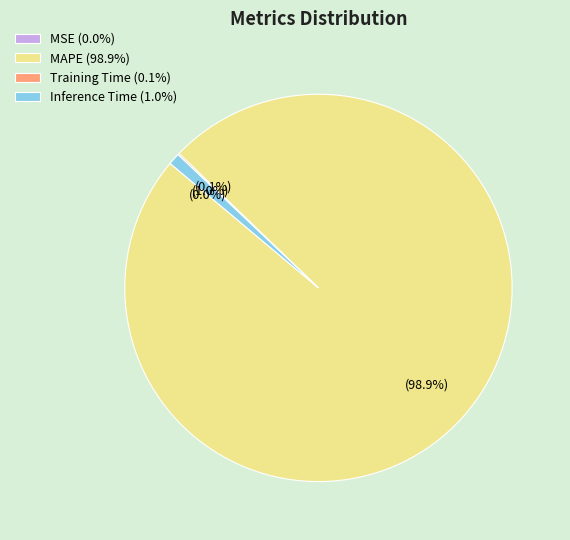

To the nearest percent, what is the difference between the largest and smallest slice percentages?

99%